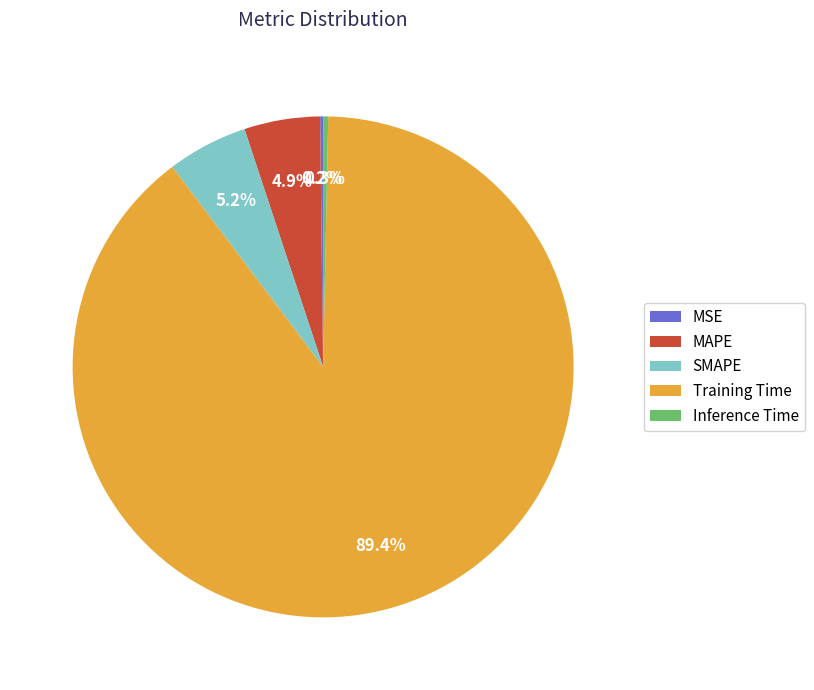

Between Inference Time and MAPE, which is larger?

MAPE